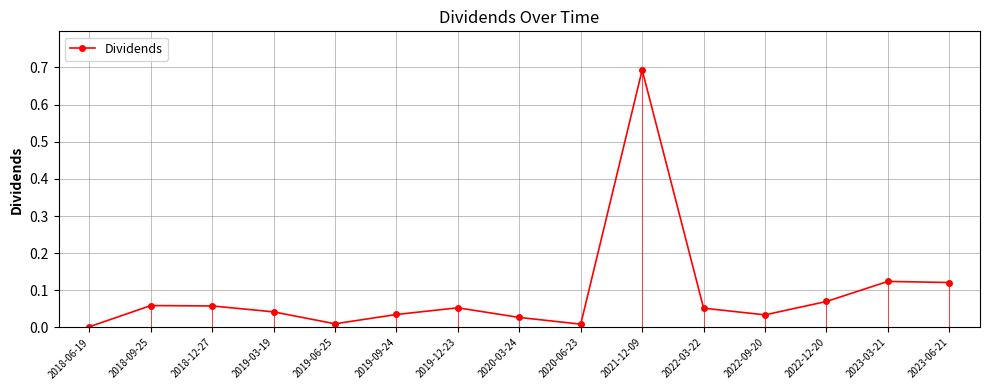

True or false: there are more than 0 points higher than both neighbors.

True